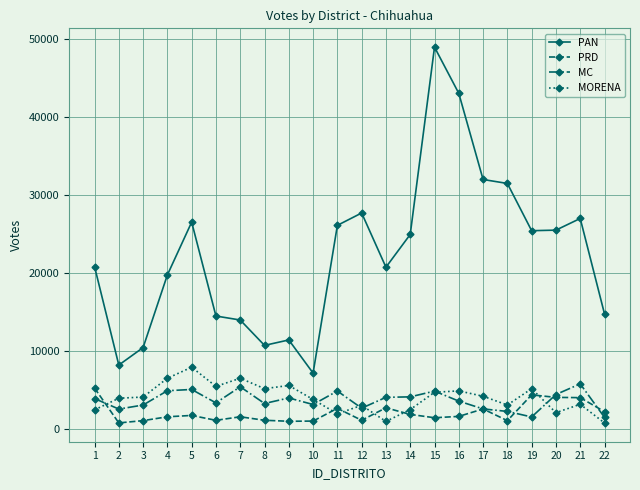

Which series has the widest spread of values?

PAN